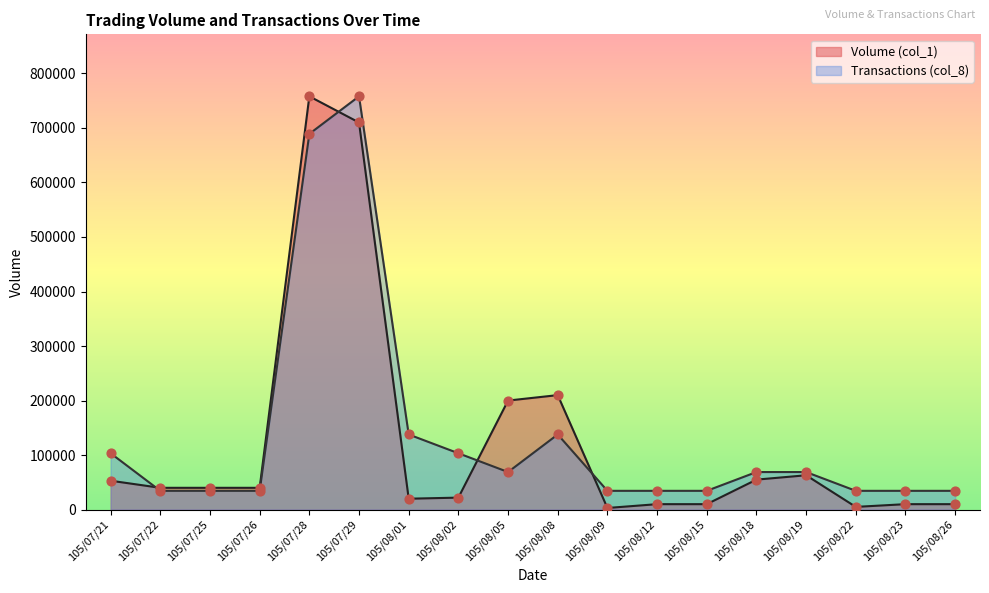

At which category is the sum across all series the highest?

105/07/29